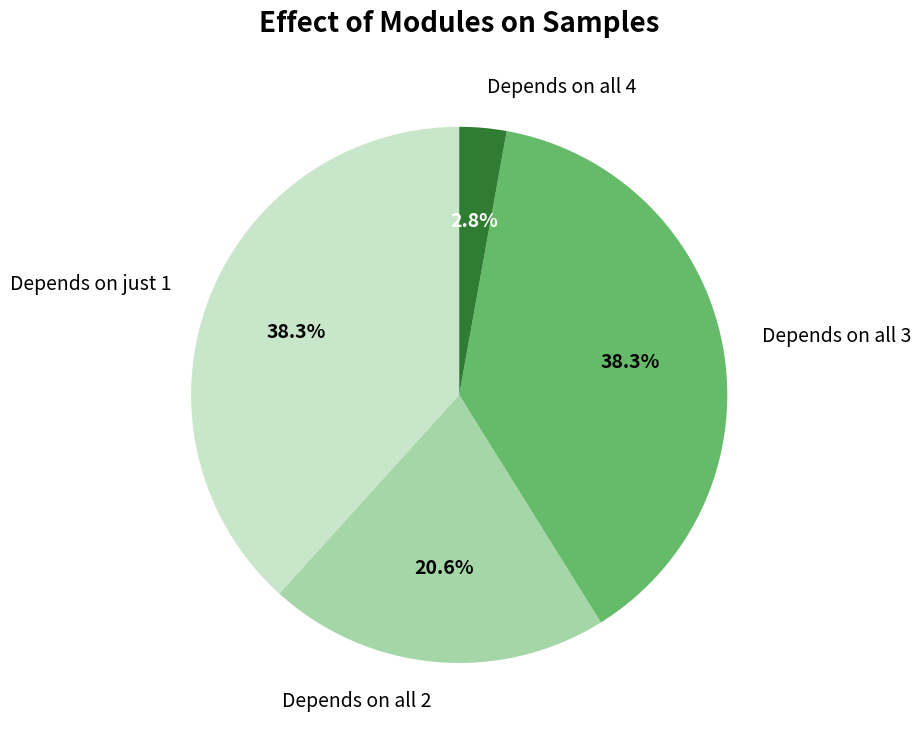

Which slice is the smallest?

Depends on all 4